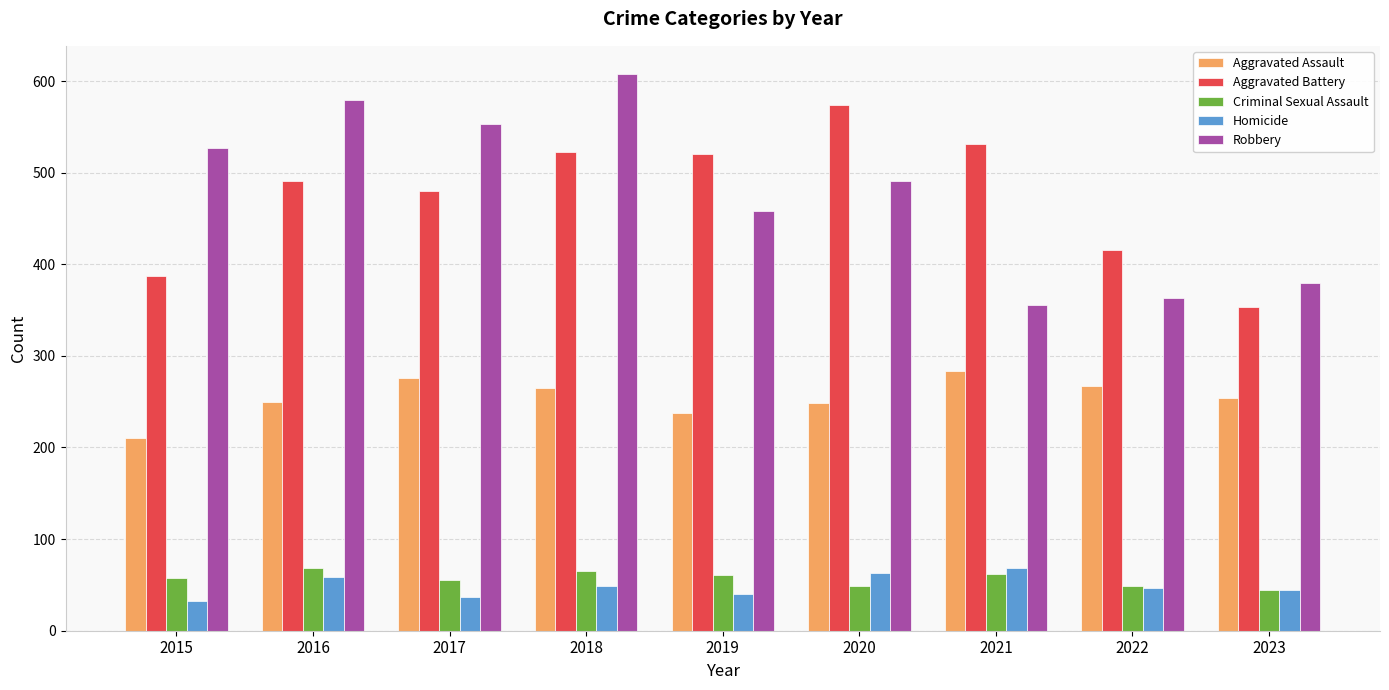

What is the average value of the Robbery series?

479